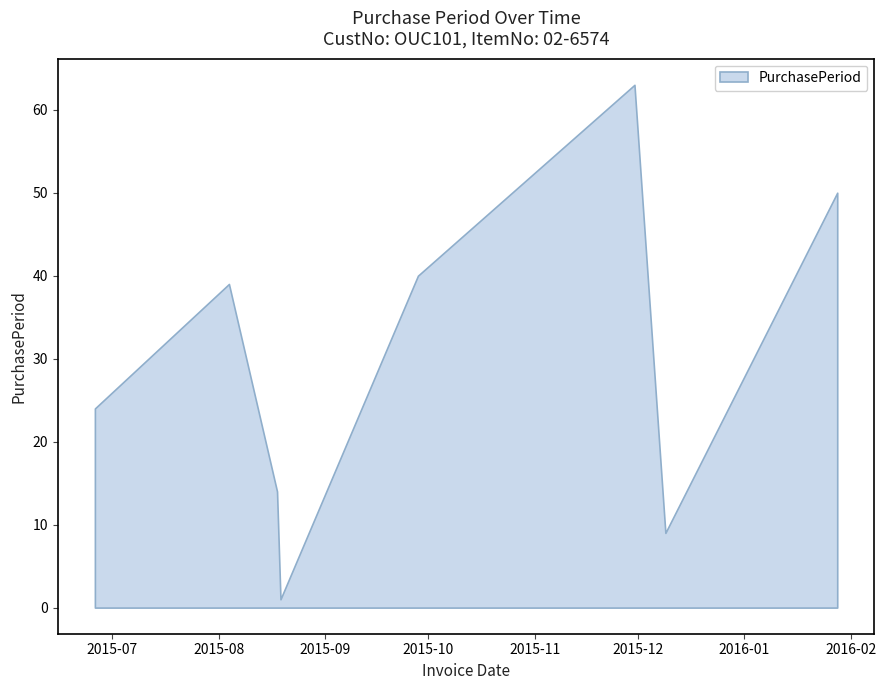

Does the chart display data point markers on the line(s)?

No